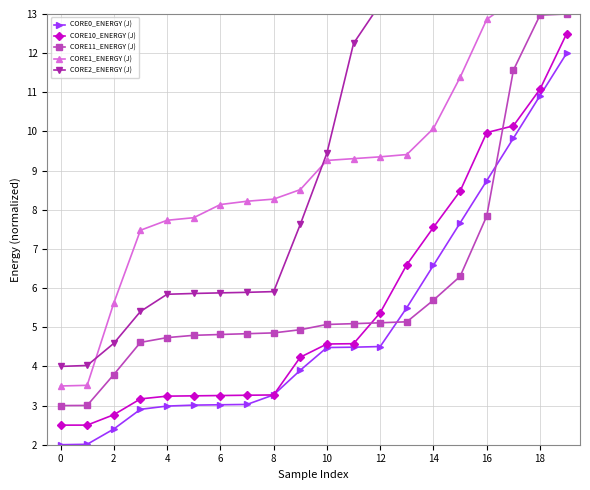

The value of CORE2_ENERGY (J) at 13 is 20.3. True or false?

False